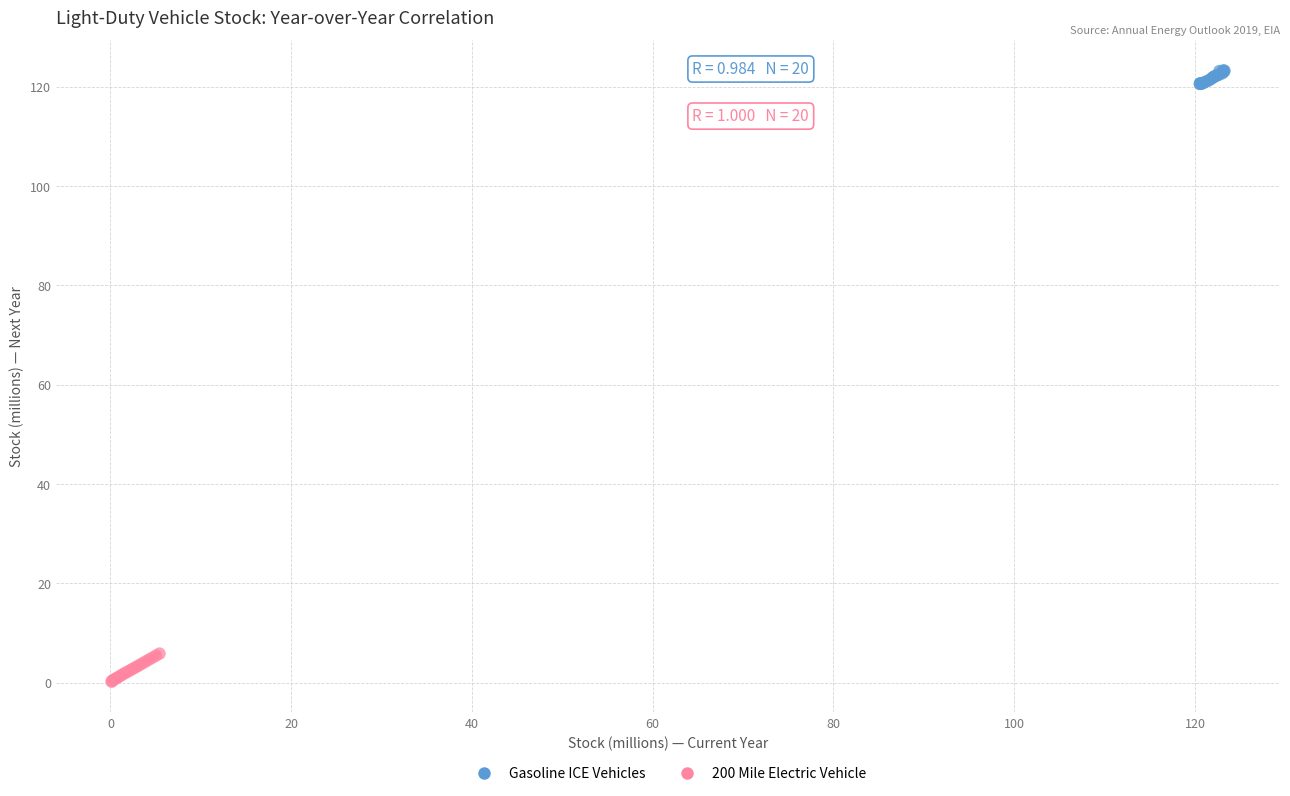

Which series reaches the maximum Y coordinate?

Gasoline ICE Vehicles